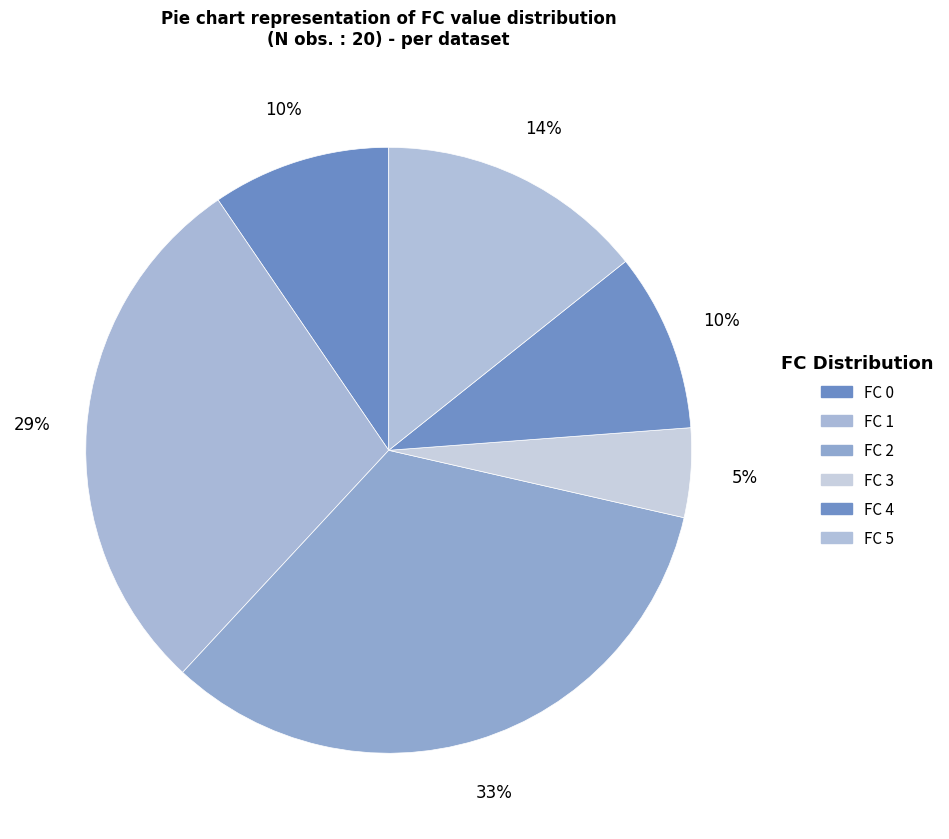

How many slices are in this pie chart?

6